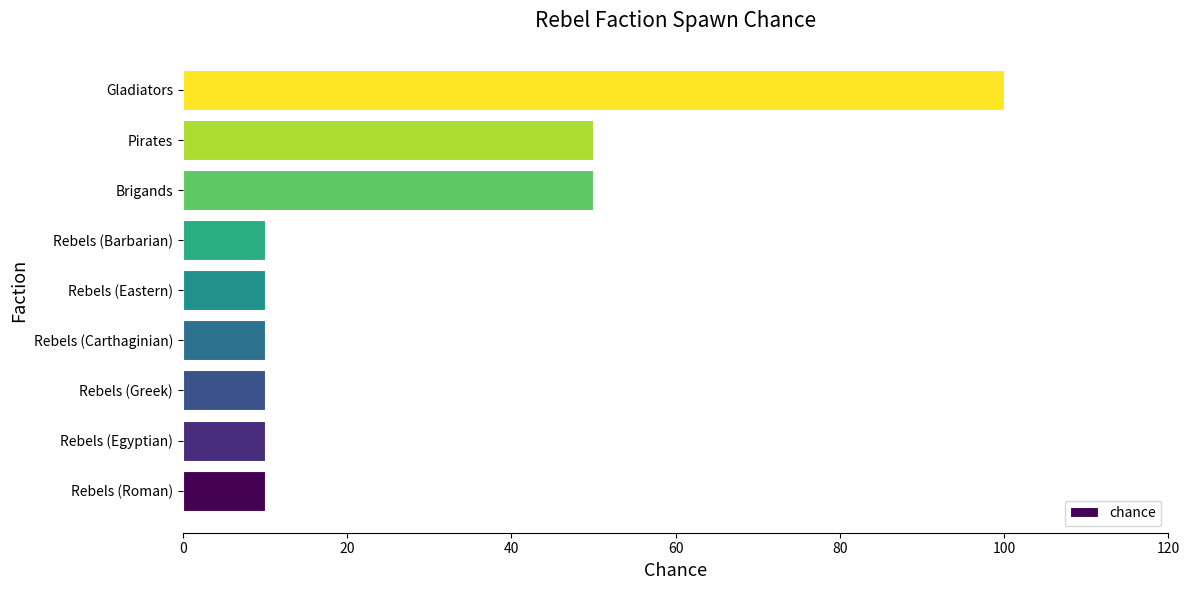

Are the bars grouped side by side (vs. stacked)?

No